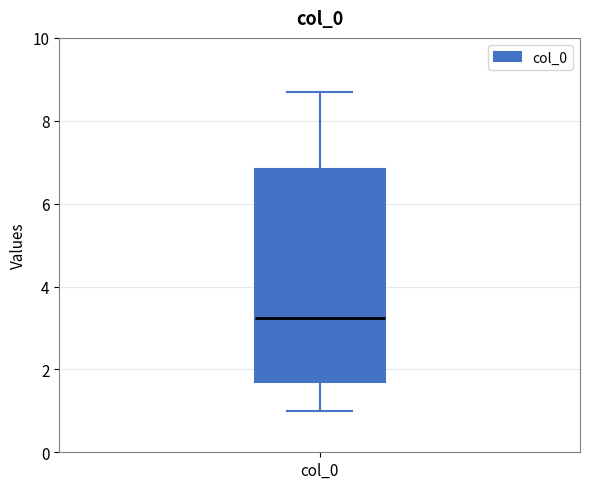

Transcribe this box plot: give where the median line is, the range the box spans, and where the two whiskers end, as read against the y-axis. The values are not printed on the chart, so give them approximately, as read against the axis.

median 3.2, box 1.8 to 6.8, whiskers 1.0 to 8.8